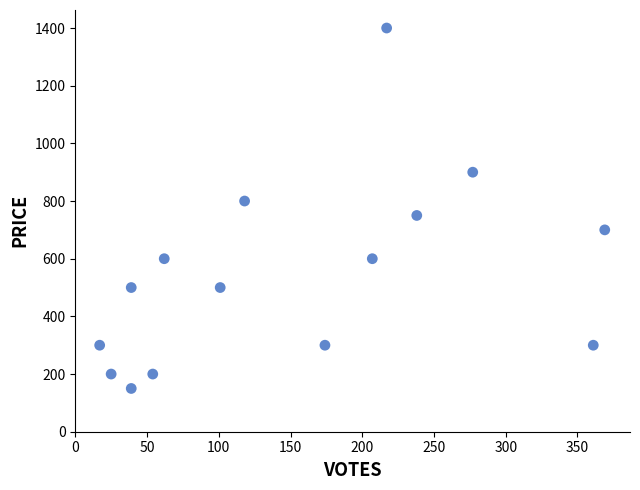

What is the range of Y values (max minus min)?

1250